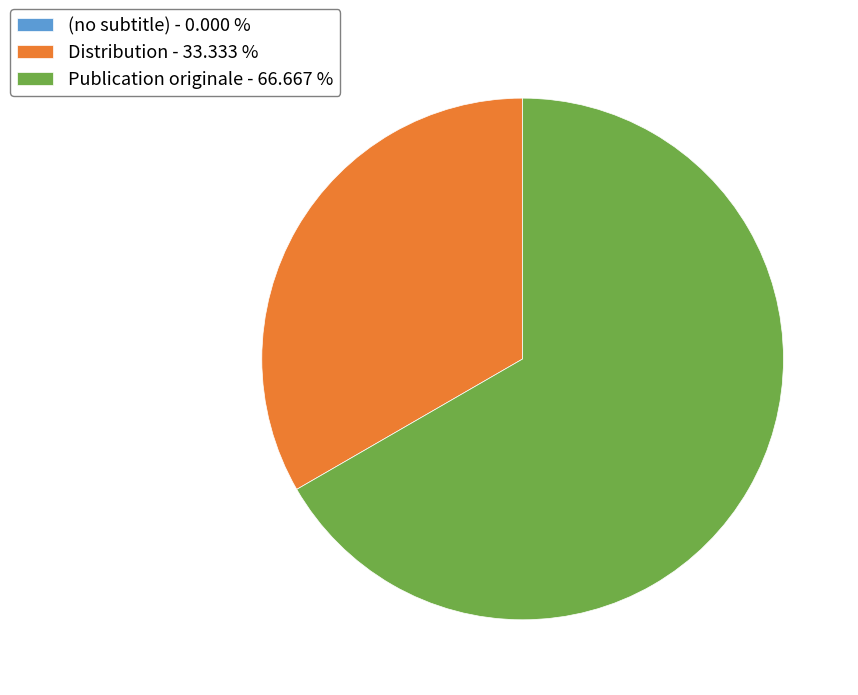

Approximately how many times larger is the value at Publication originale - 66.667 % compared to Distribution - 33.333 %?

2.0